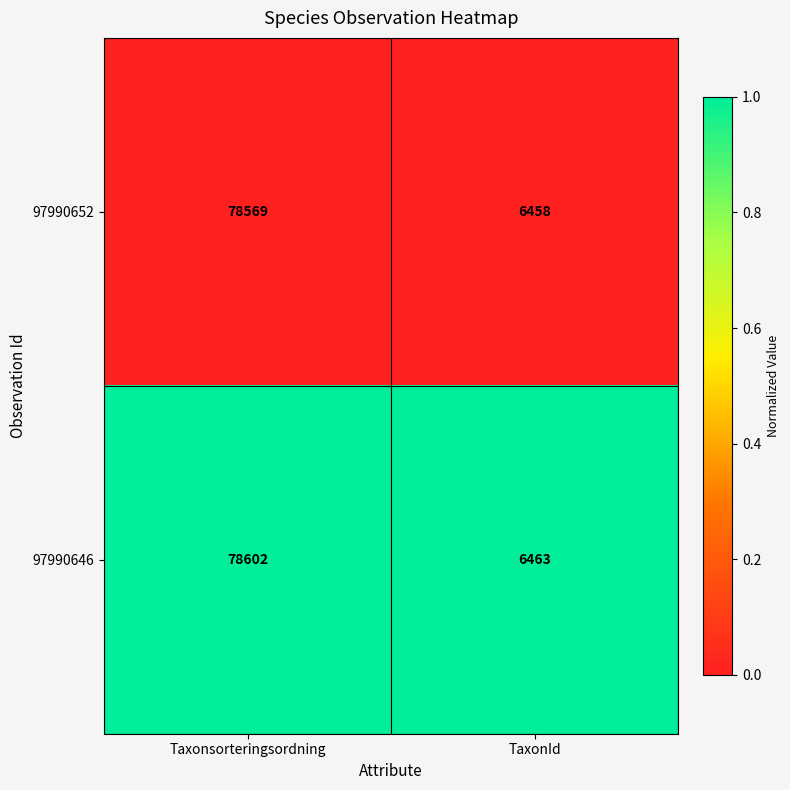

Which category has the lowest value in the 97990646 series?

TaxonId